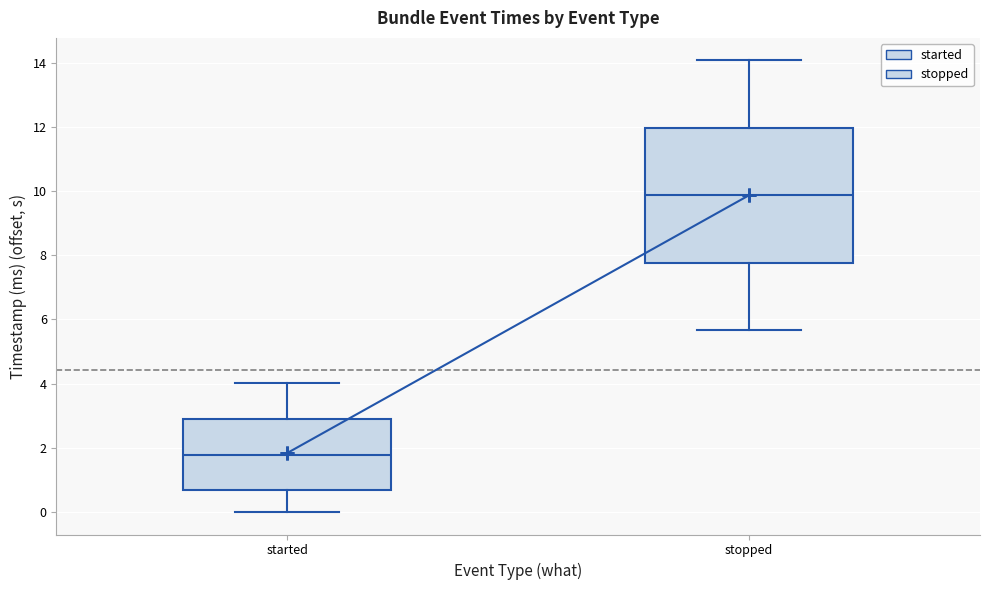

Which box is the tallest, from its lower edge to its upper edge?

stopped